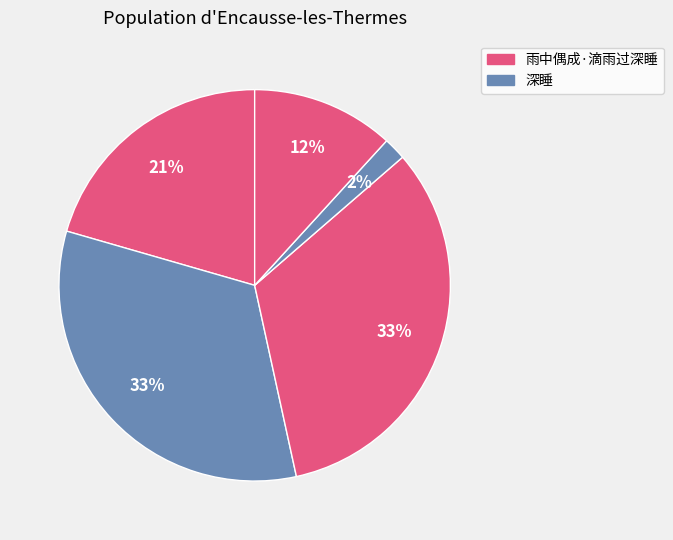

How many slices are in this pie chart?

5